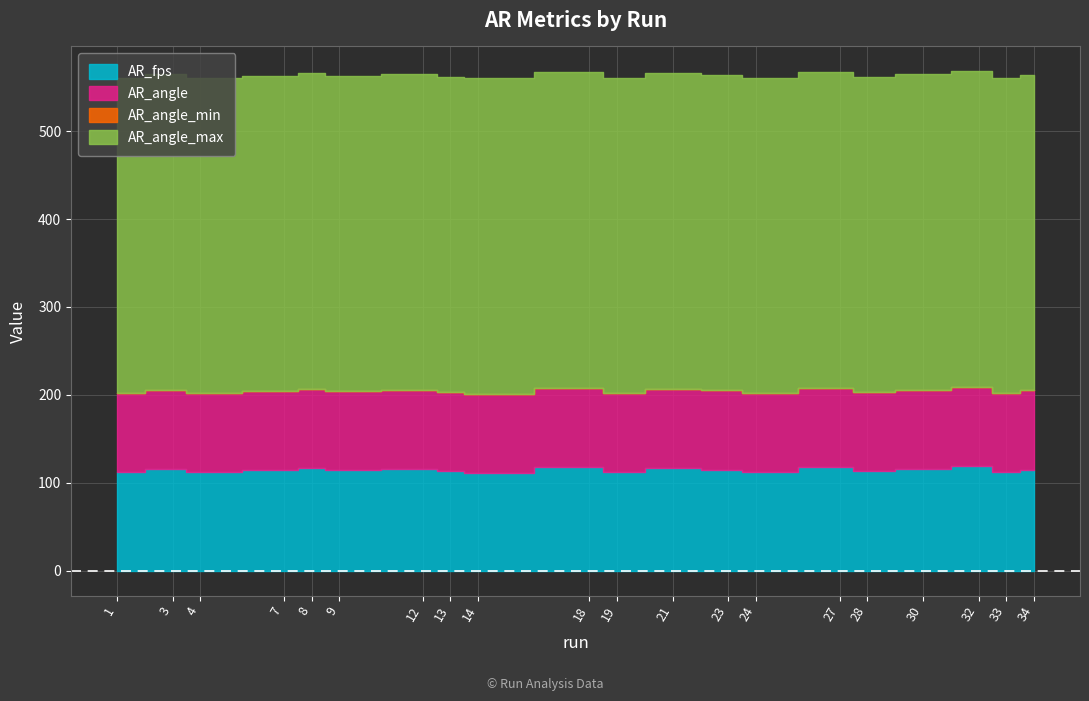

True or false: AR_angle_max and AR_angle intersect in this chart.

False